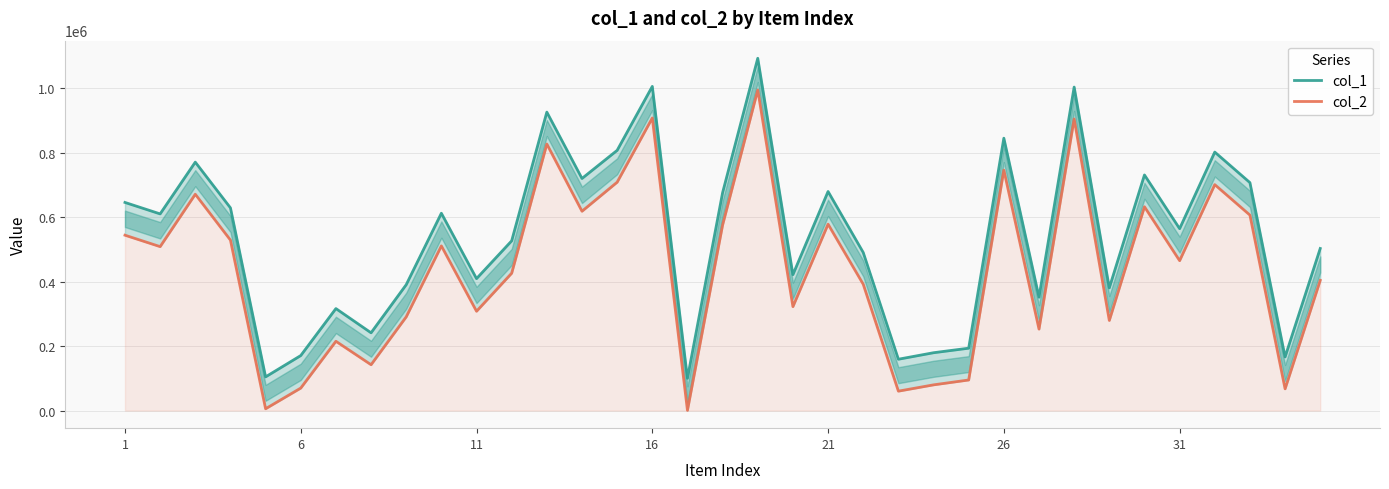

True or false: col_2 and col_1 intersect in this chart.

False